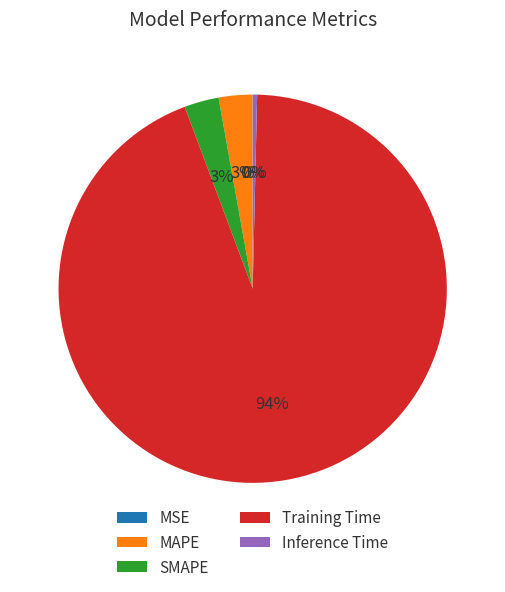

Do SMAPE and Inference Time together represent more than half of the pie?

No